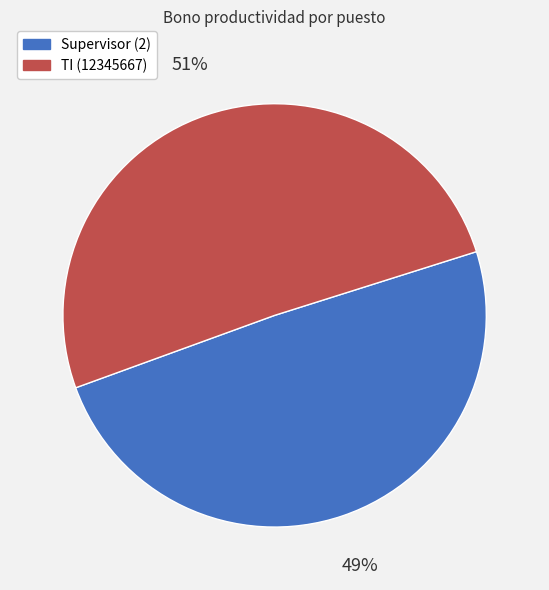

The Supervisor (2) slice represents 55% of the pie. True or false?

False